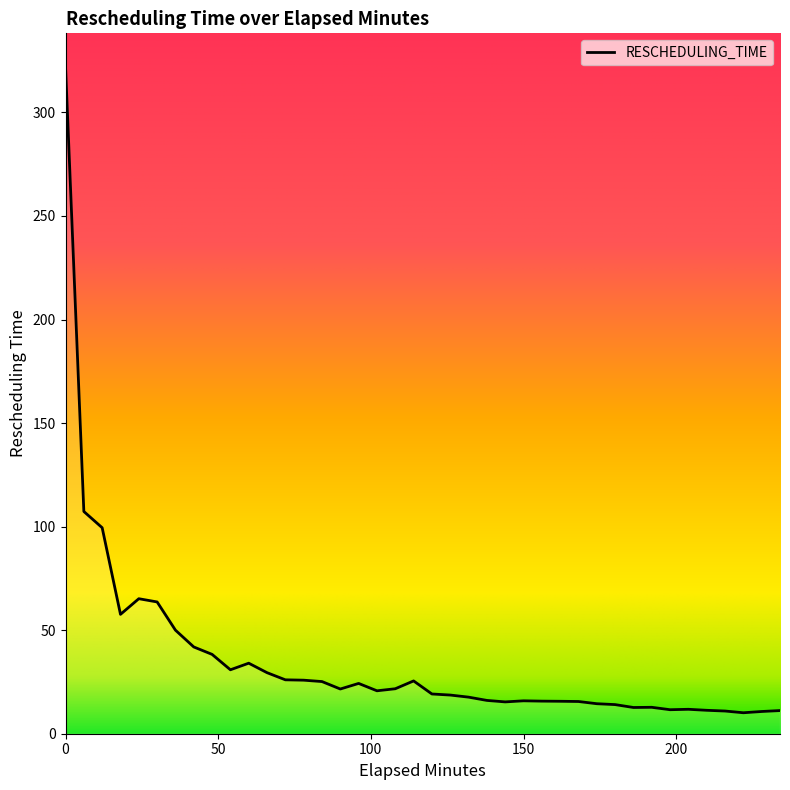

What is the sum of all values?

1412.3